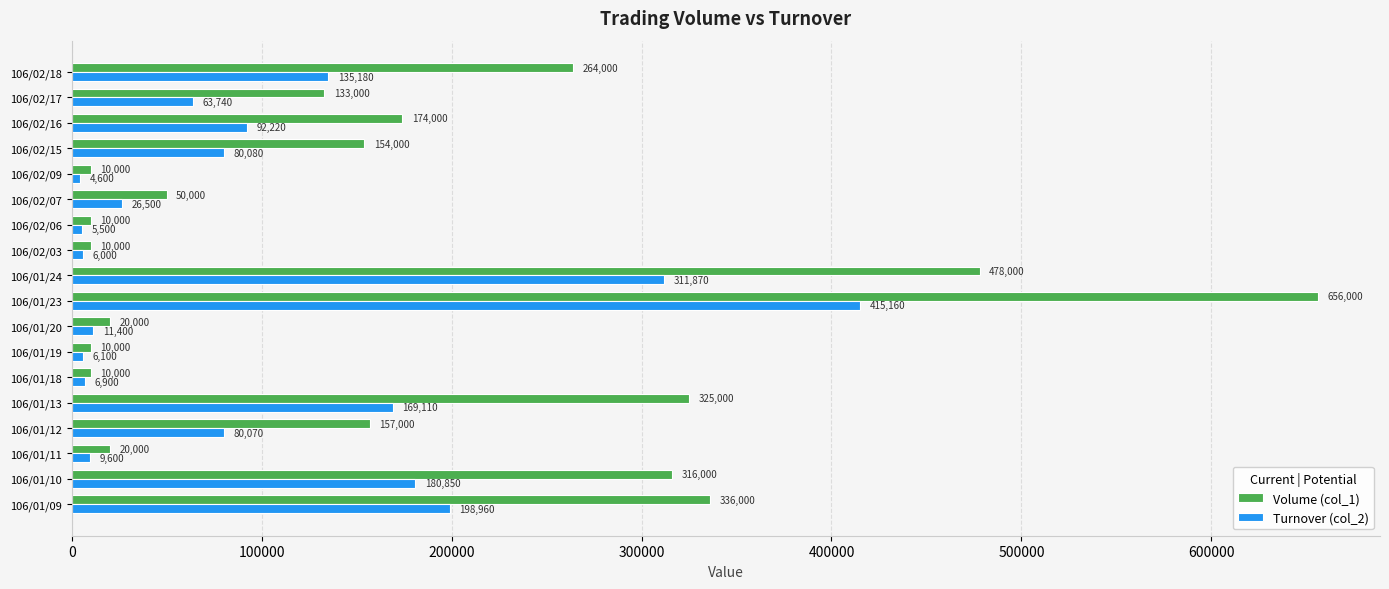

The value of Turnover (col_2) at 106/01/24 is 111874. True or false?

False